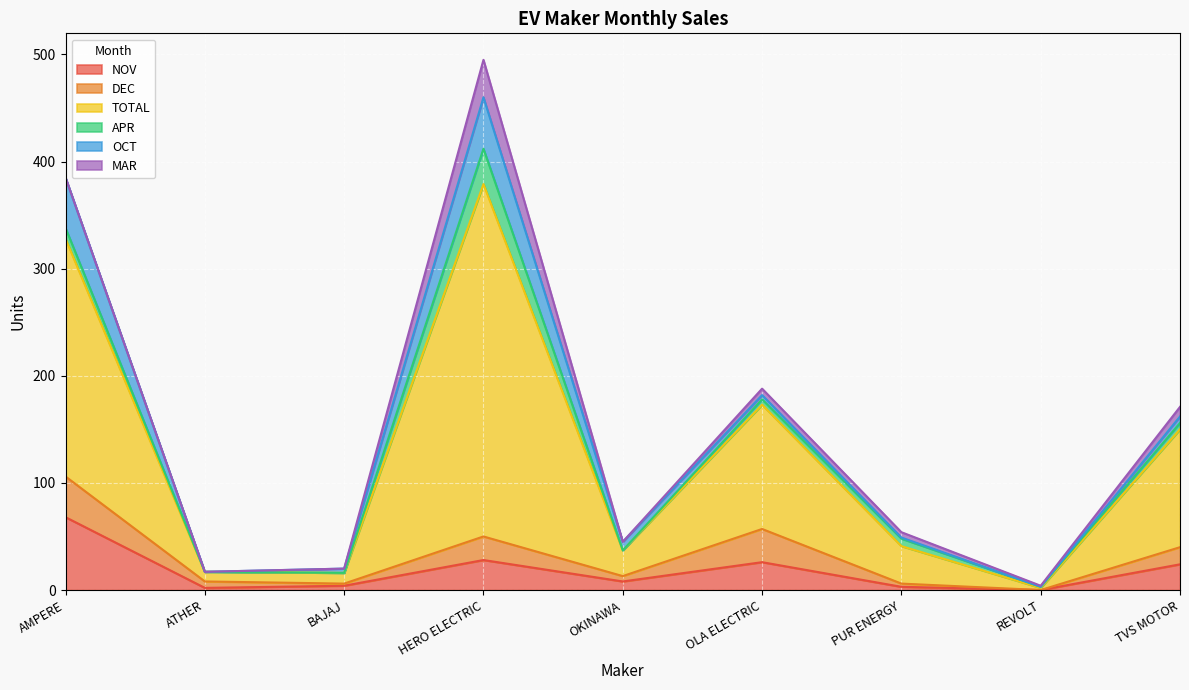

What is the label of the 2nd point from the left?

ATHER